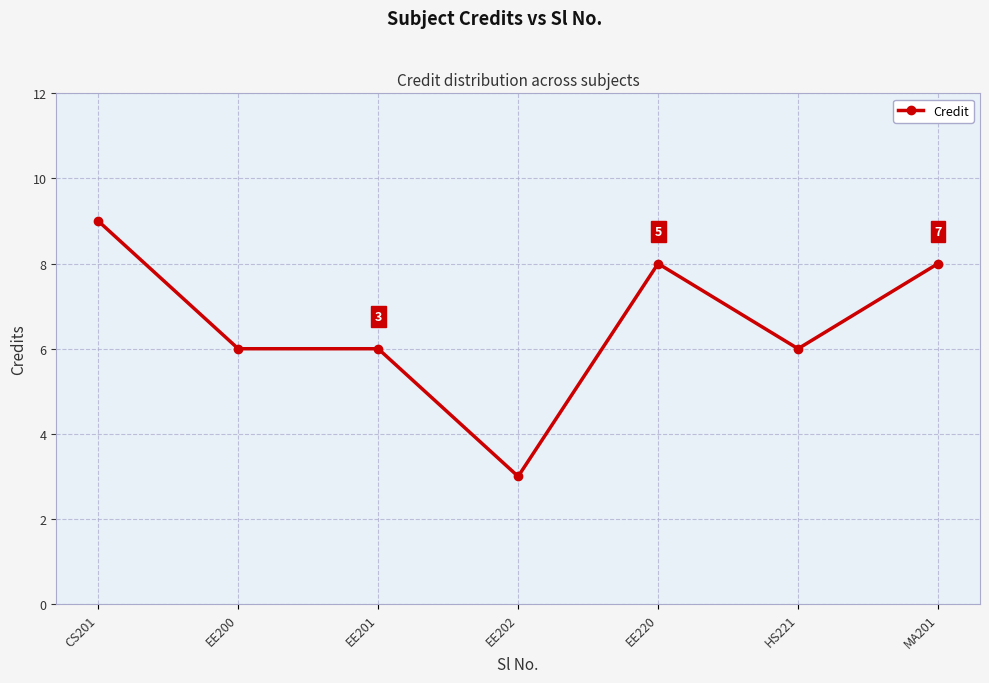

What is the sum of all values?

46